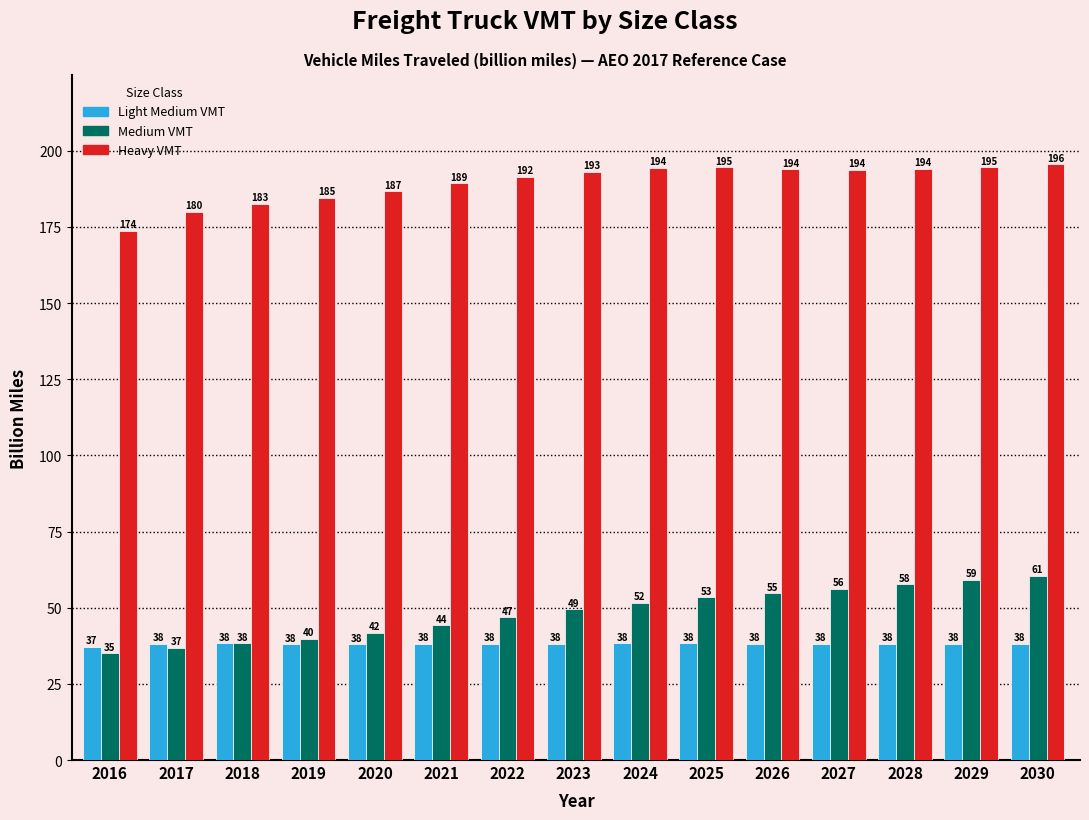

The Medium VMT series shows 18.6 at 2024. True or false?

False